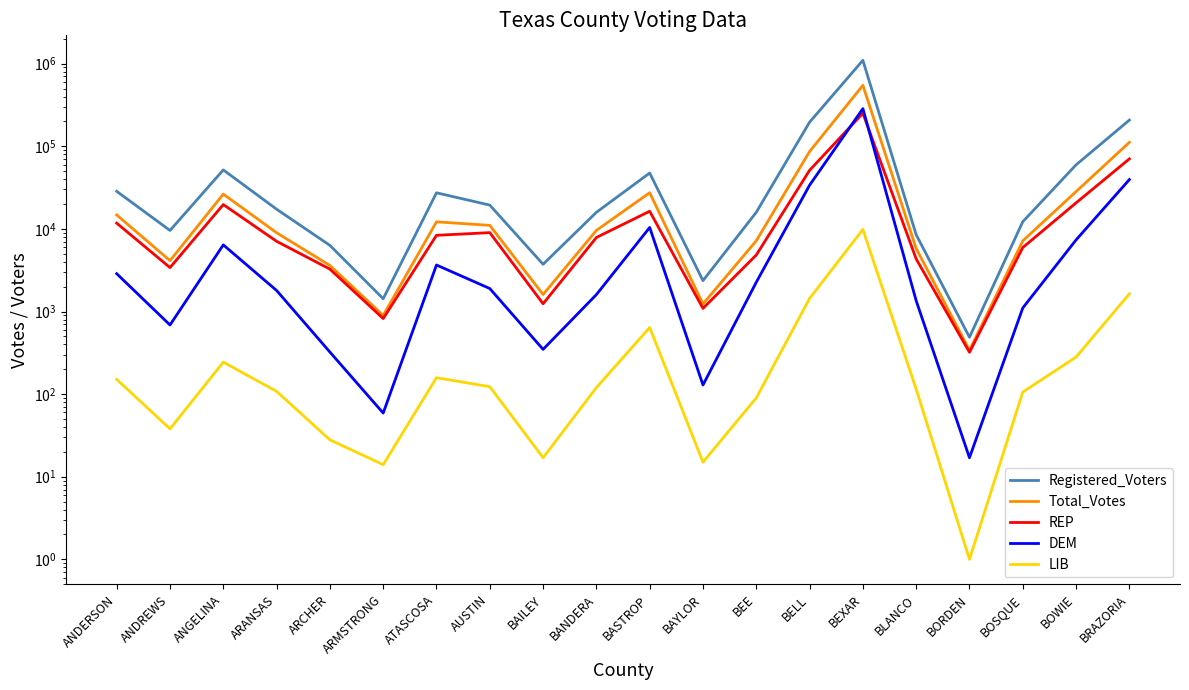

At which category is the sum across all series the highest?

BEXAR